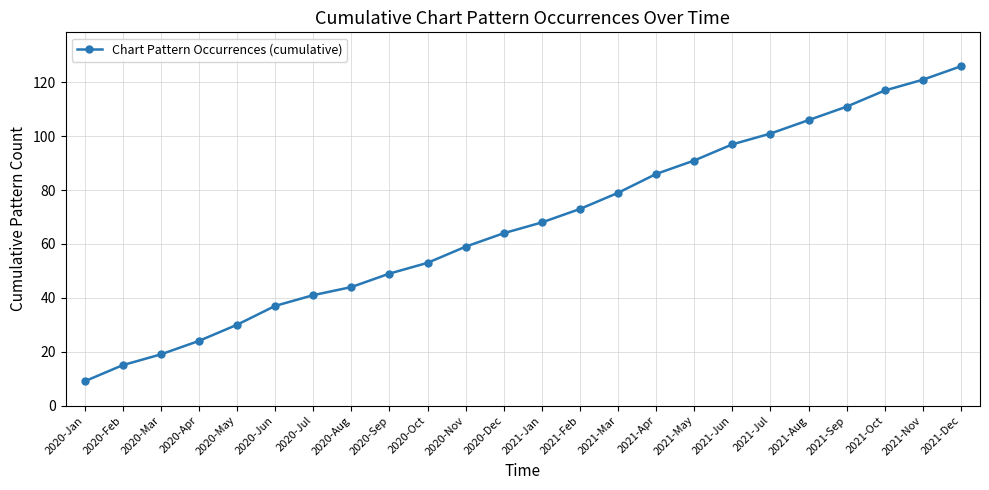

What is the maximum value shown in the chart?

126